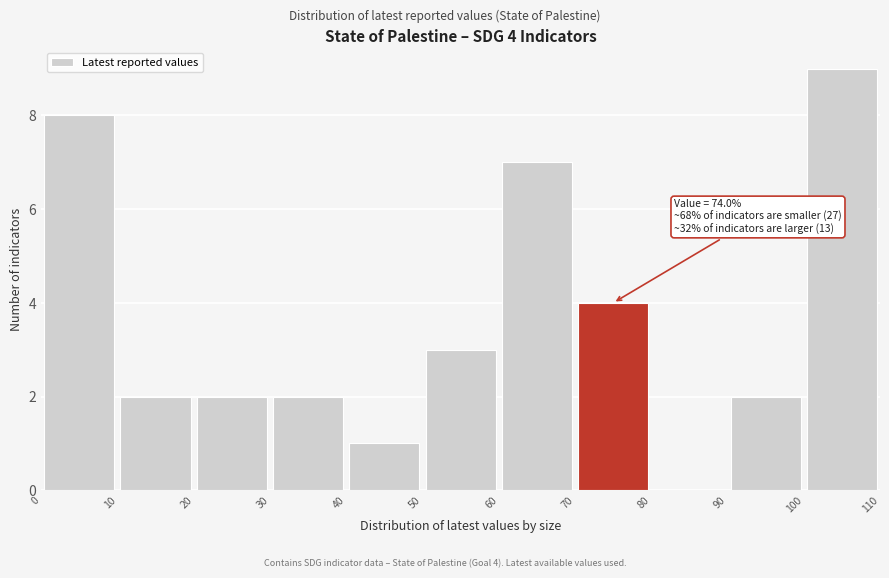

Over which range of the x-axis is the bar tallest?

100 to 110